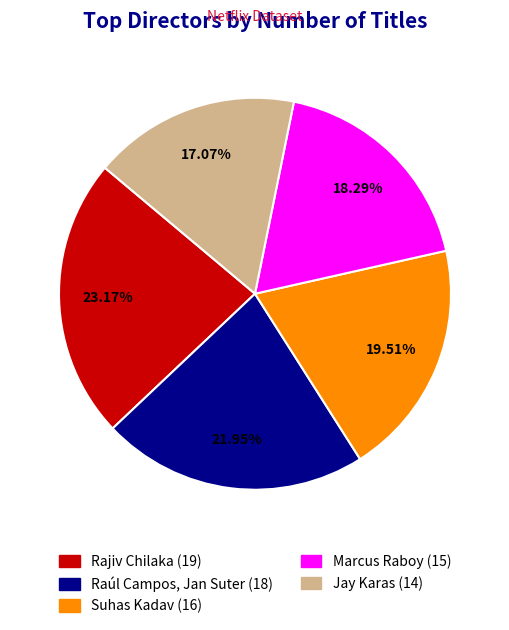

How many slices are in this pie chart?

5